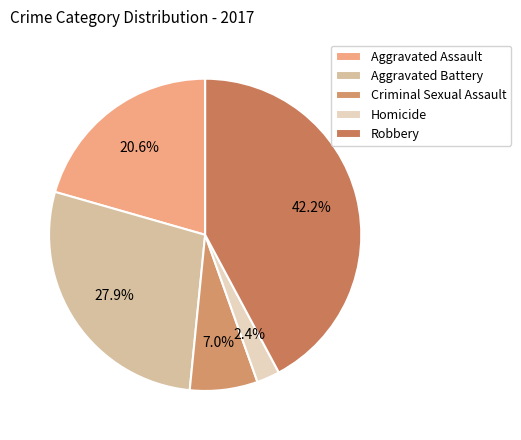

Is it true that Aggravated Battery is 22% of the pie?

False